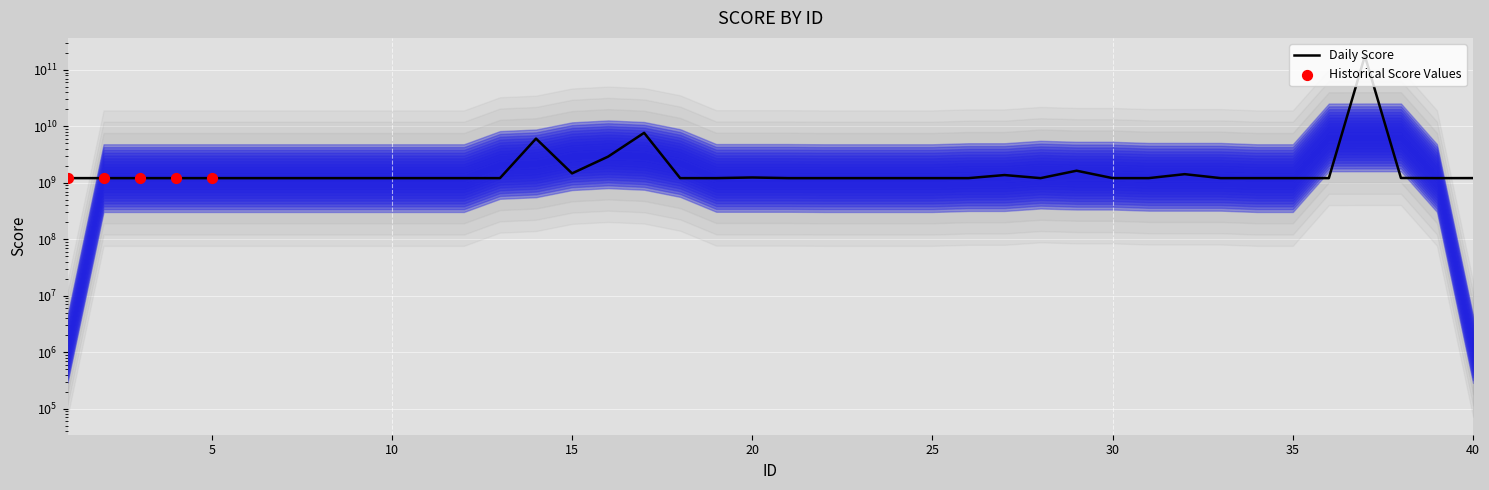

What is the change in value from 5 to 38?

+6271735.6